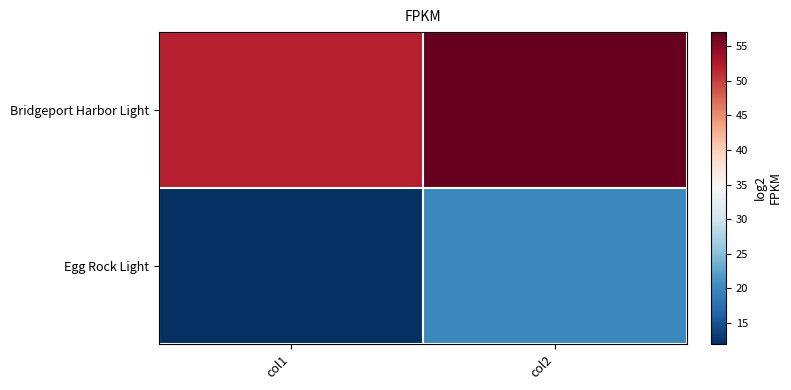

How many series are shown in this chart?

2